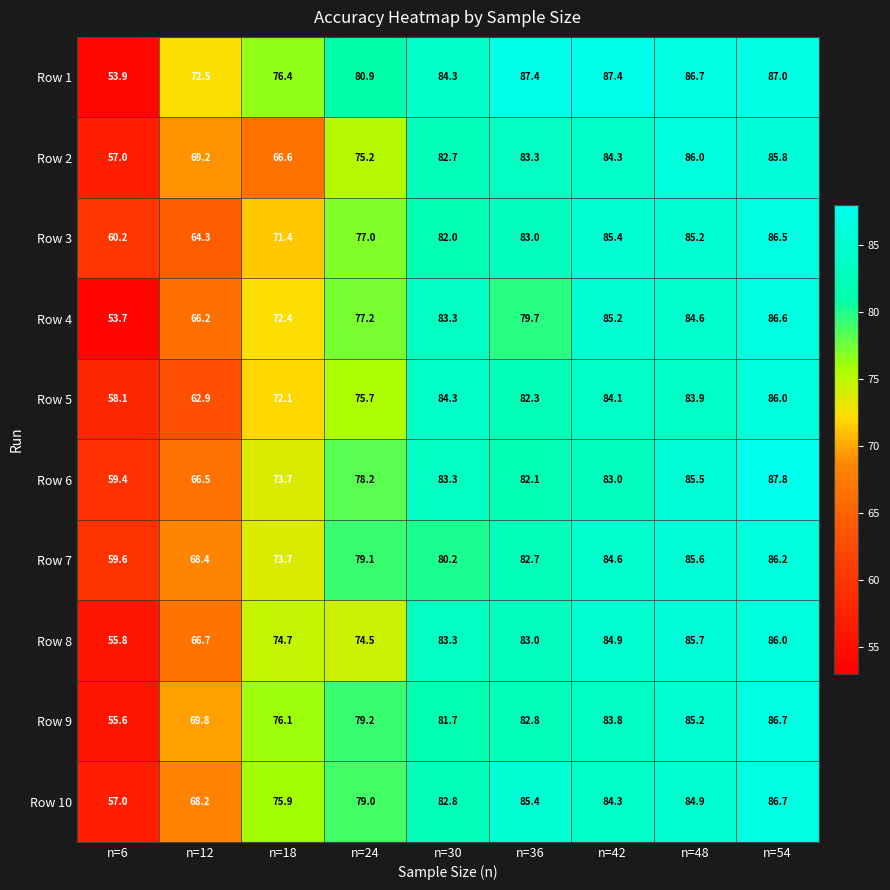

The value of Row 10 at n=18 is 75.9. True or false?

True